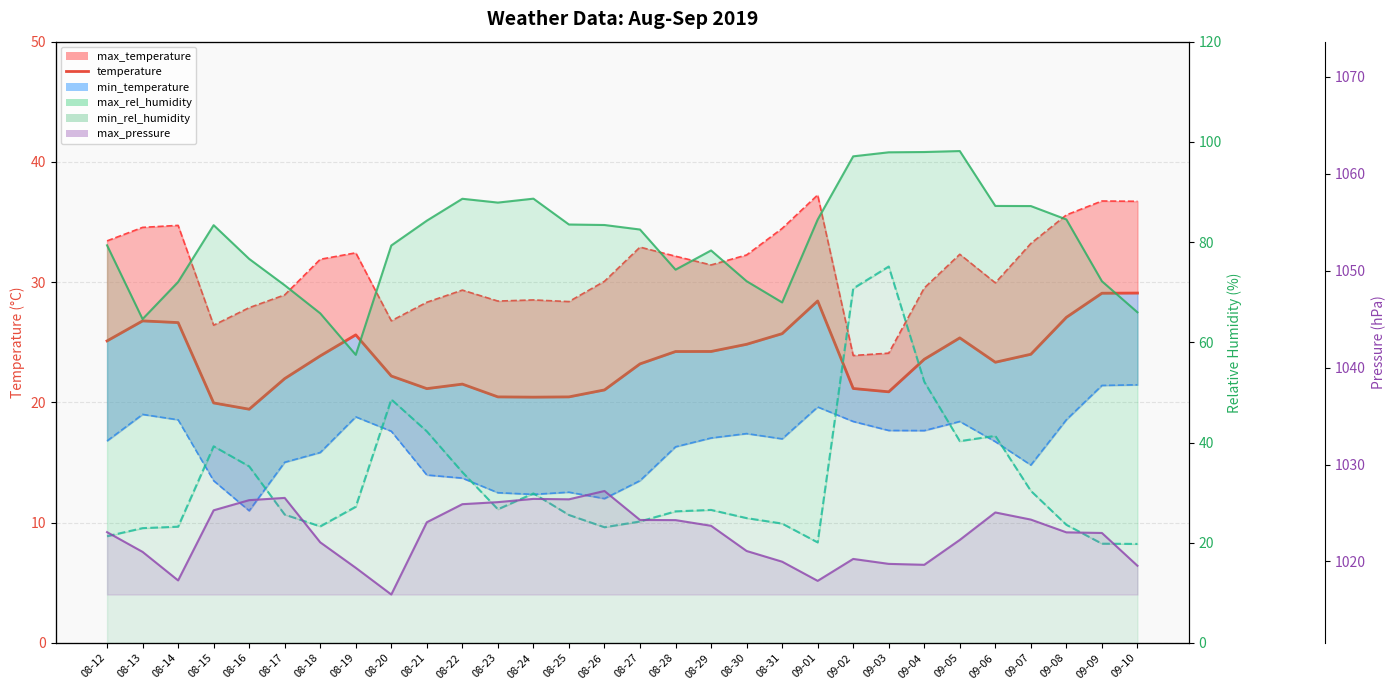

What is the approximate value at 08-24?

20.4